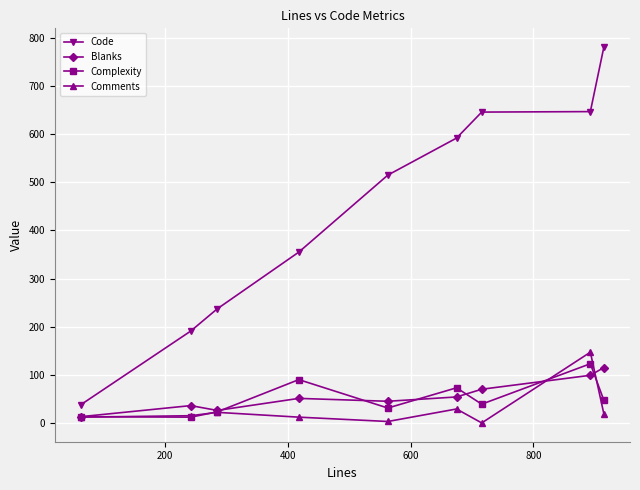

Does the chart have visible grid lines?

Yes